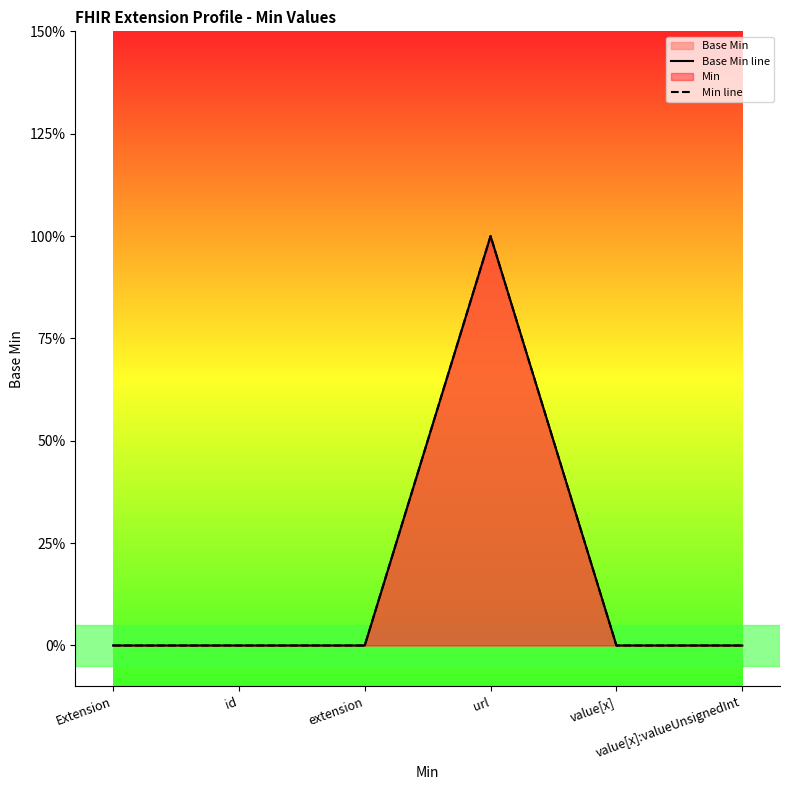

Reading right to left, transcribe all the data shown in this chart.

Base Min line: 0	0	1	0	0	0
Min line: 0	0	1	0	0	0